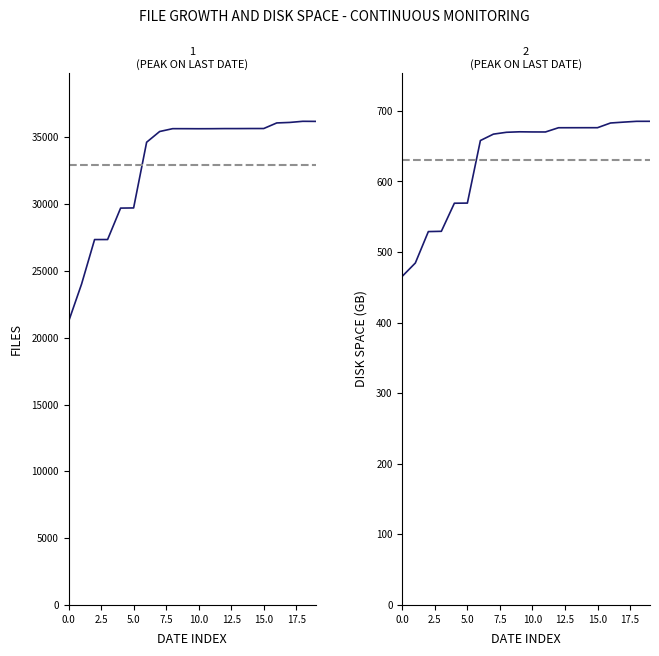

Rank the series by their average value, from lowest to highest.

disk_space, files